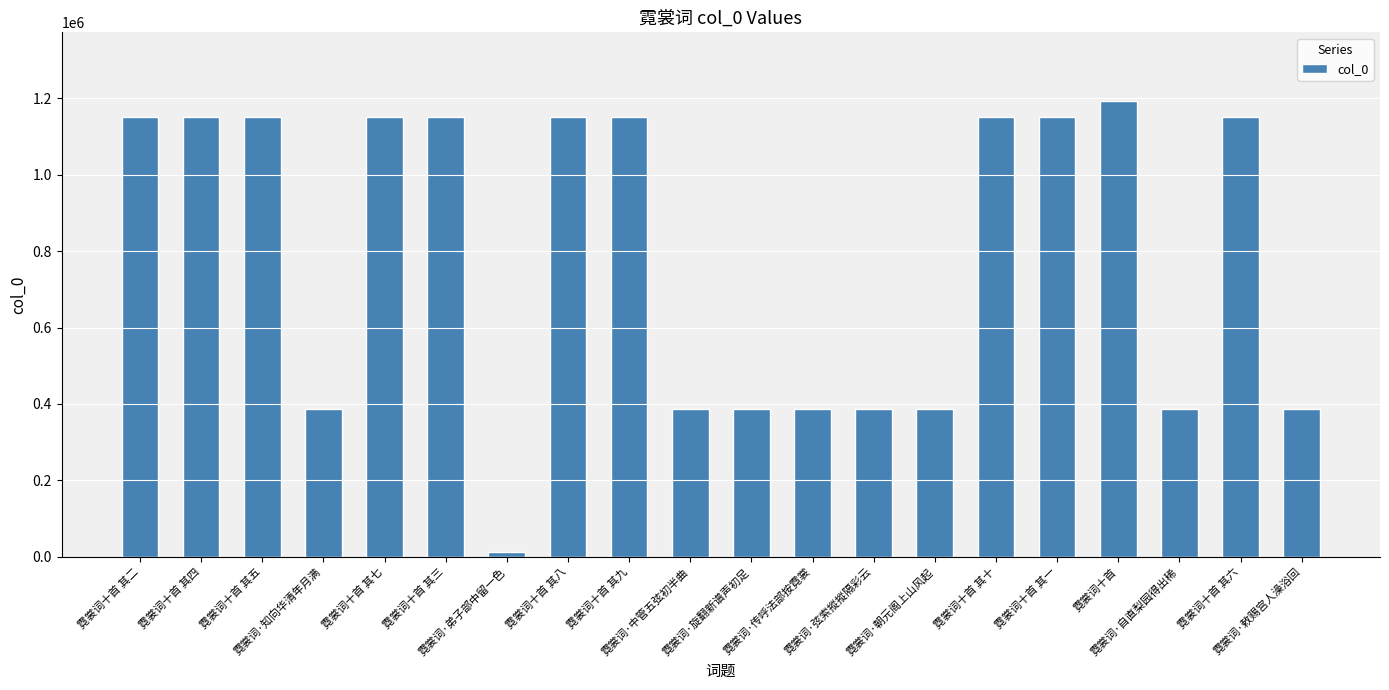

What is the difference between the maximum and second lowest values?

806417